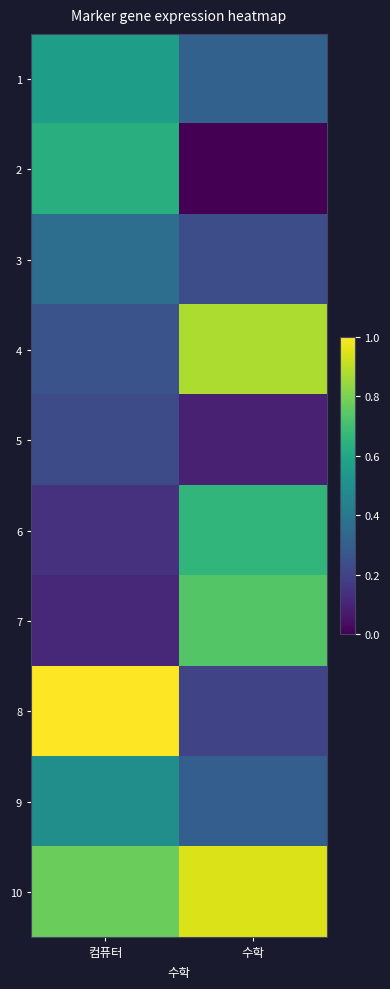

At which category is the sum across all series the highest?

컴퓨터